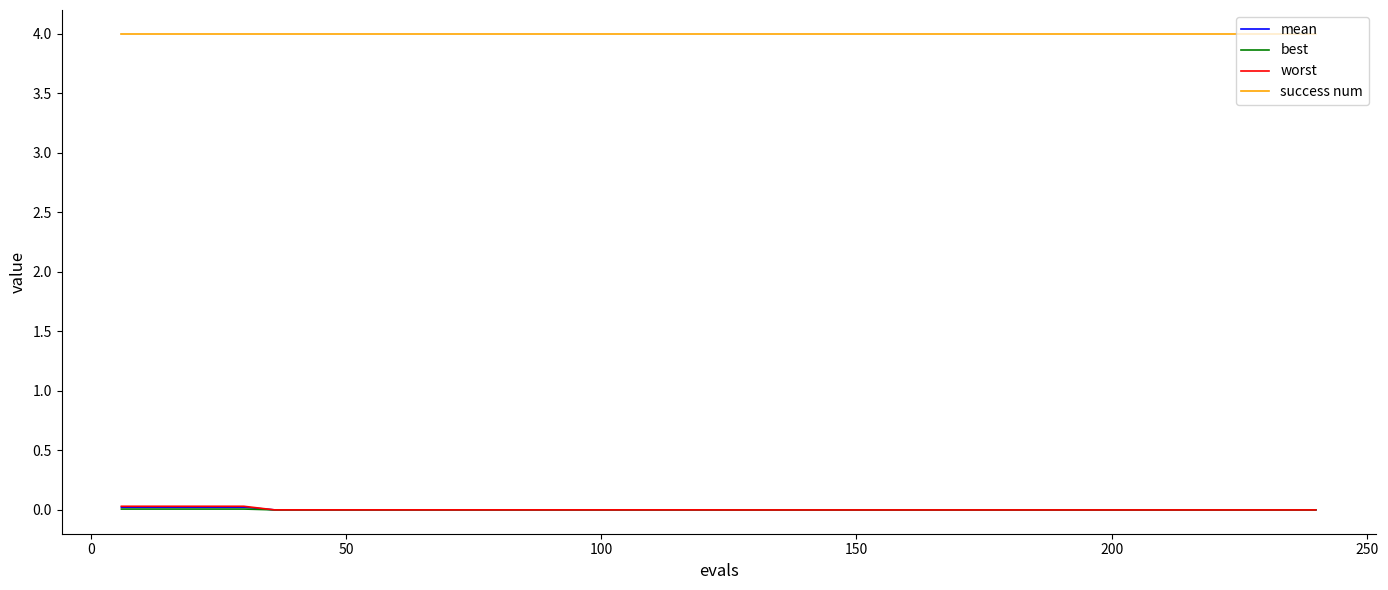

Which series has the largest total across all categories?

success num